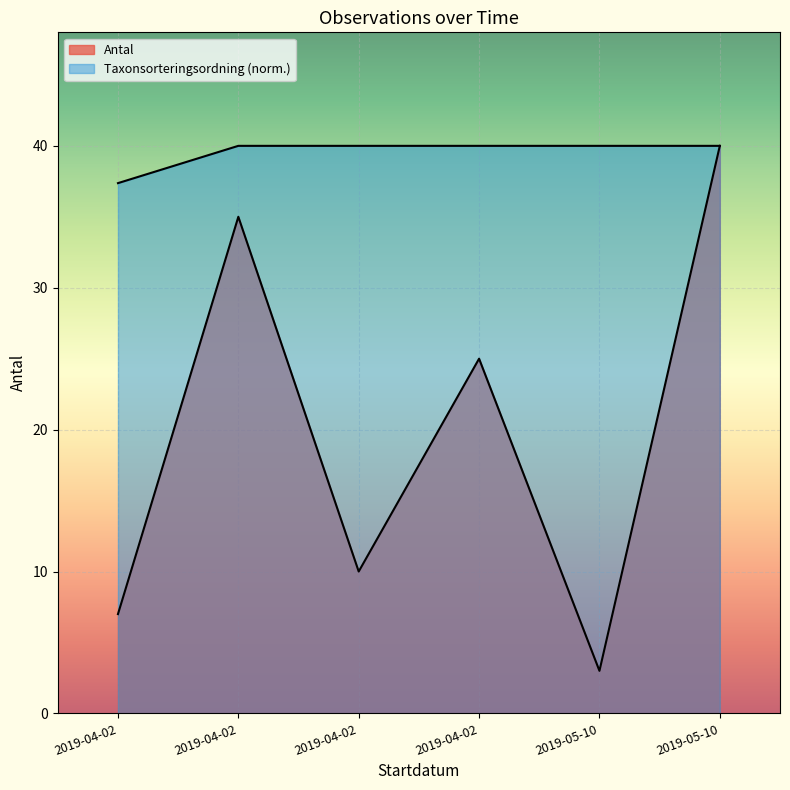

What is the sum of all values?

237.4